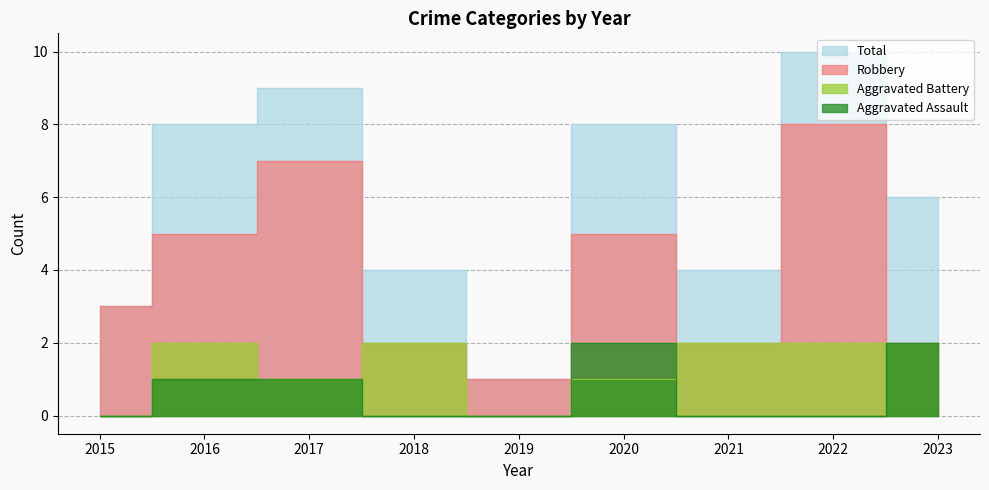

How many data points in Aggravated Assault are above 0?

4